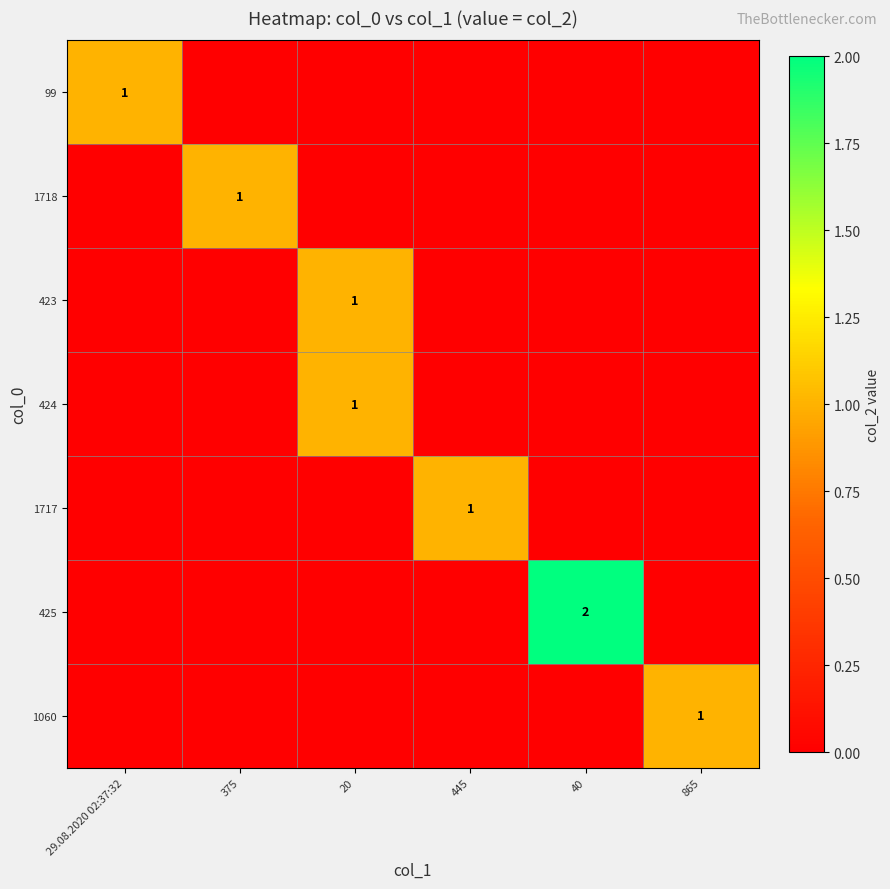

The 424 series shows 1 at 20. True or false?

True